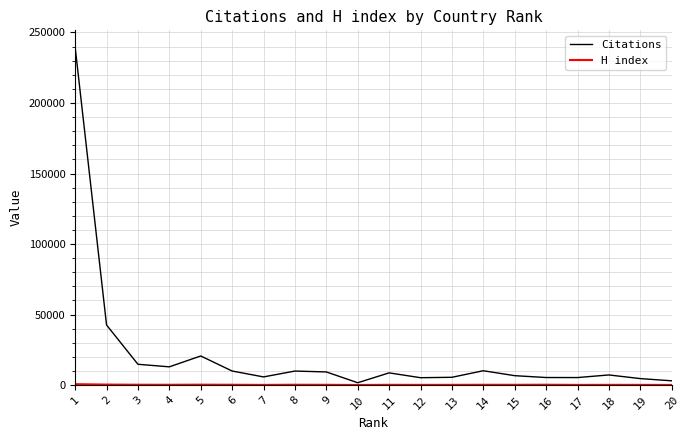

Which series has the largest total across all categories?

Citations